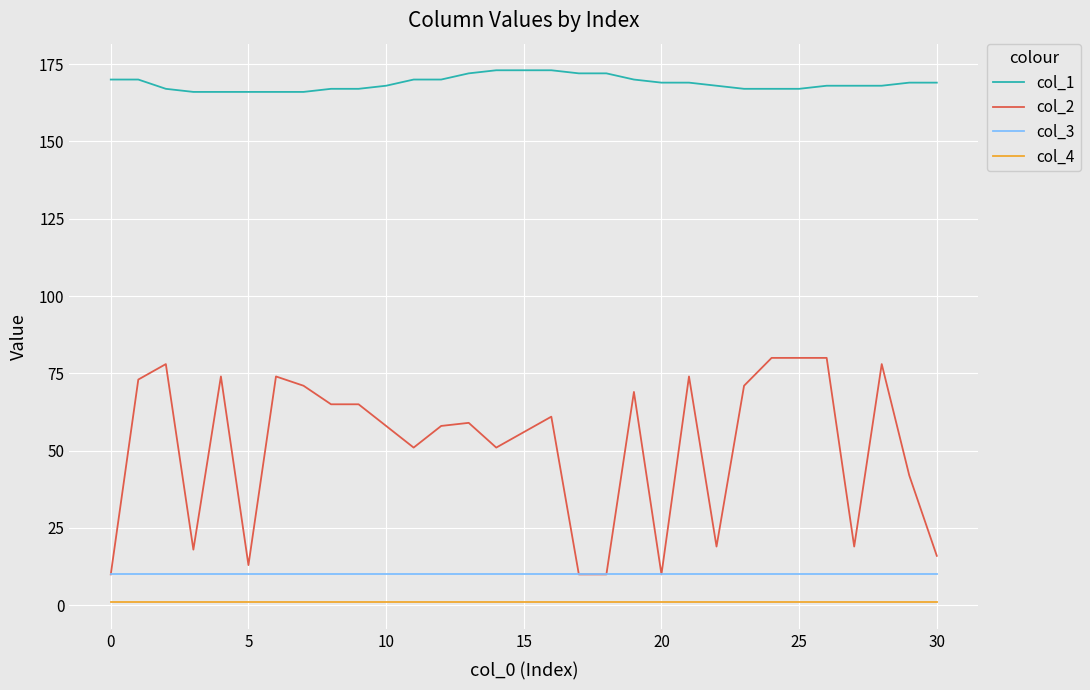

Rank the series by their maximum value, from highest to lowest.

col_1, col_2, col_3, col_4